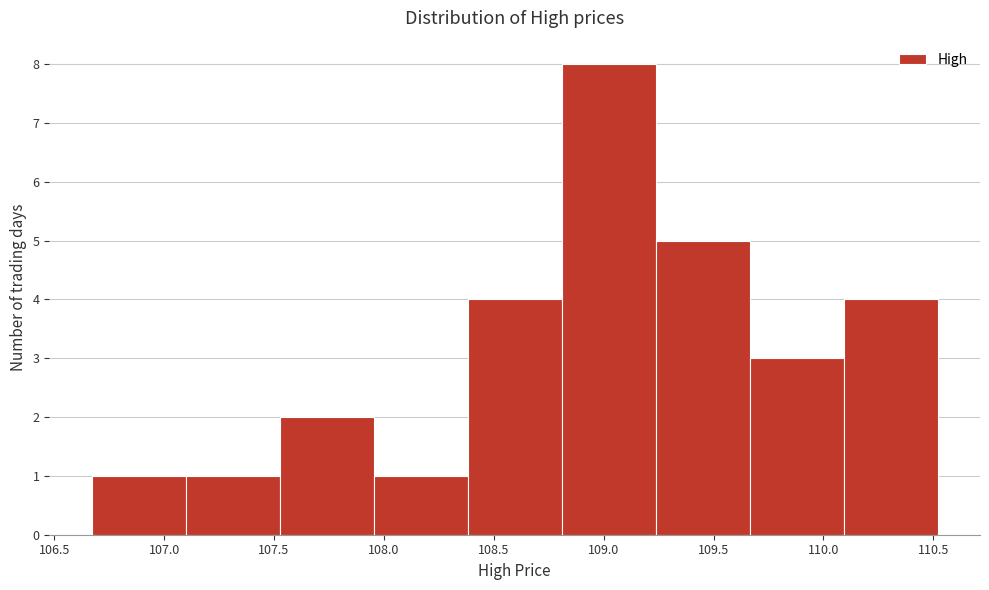

Reading left to right, transcribe this chart: for each bar, give the range it covers on the x-axis and its height. Neither the bar edges nor the heights are printed on the chart, so give them approximately, as read against the axes.

106.65 to 107.10: 1
107.10 to 107.55: 1
107.55 to 107.95: 2
107.95 to 108.40: 1
108.40 to 108.80: 4
108.80 to 109.25: 8
109.25 to 109.65: 5
109.65 to 110.10: 3
110.10 to 110.50: 4